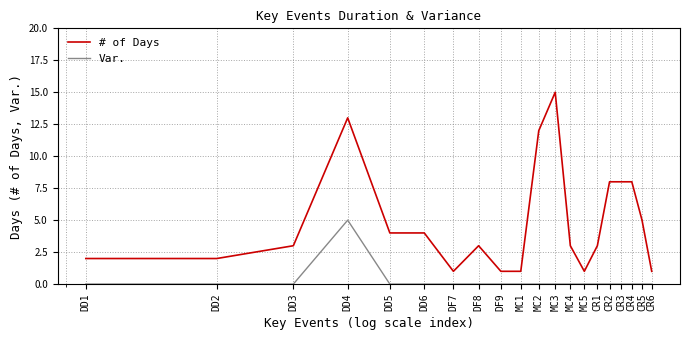

Reading right to left, transcribe all the data shown in this chart.

# of Days: 1	5	8	8	8	3	1	3	15	12	1	1	3	1	4	4	13	3	2	2
Var.: 0	0	0	0	0	0	0	0	0	0	0	0	0	0	0	0	5	0	0	0